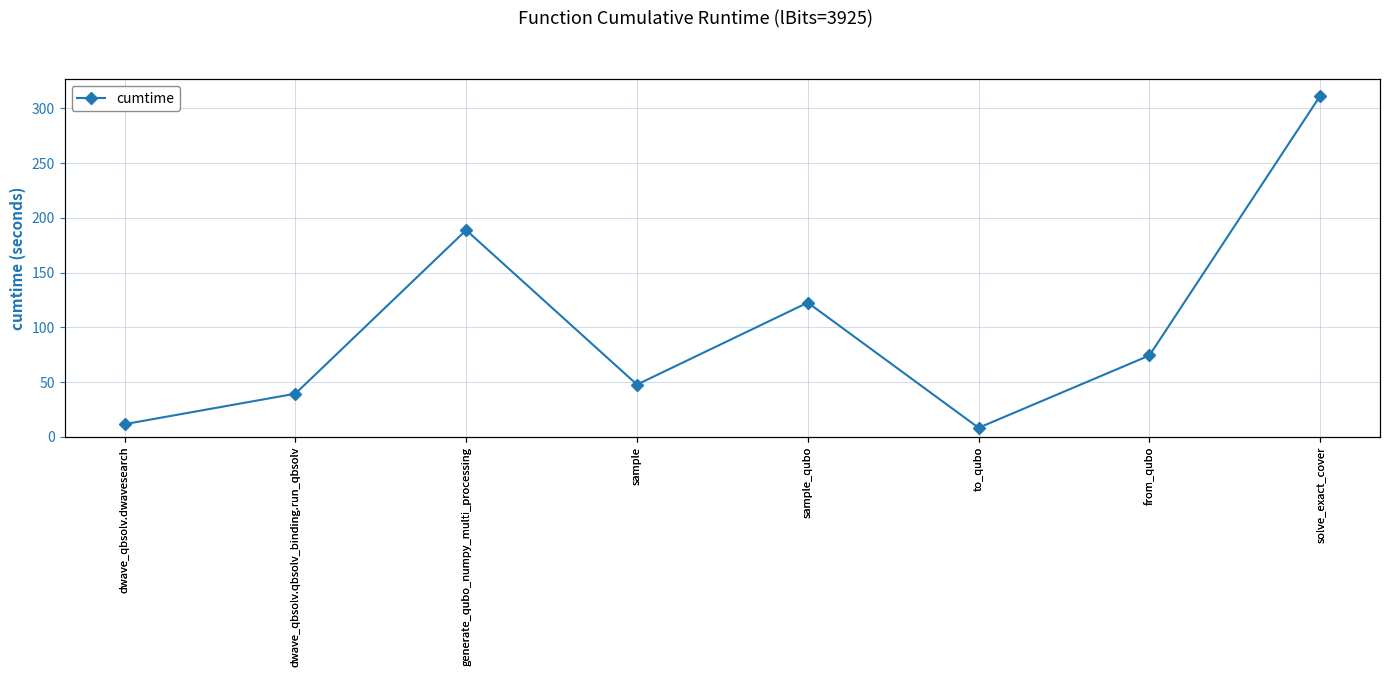

What is the smallest value displayed?

8.3